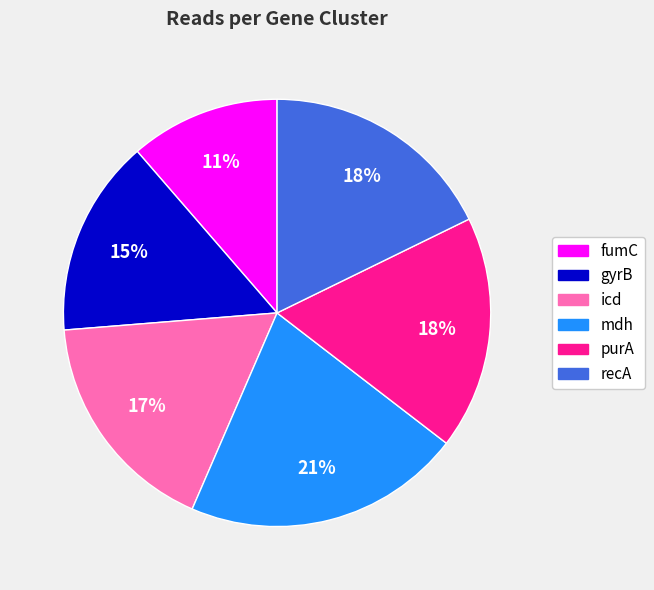

Is there a majority slice in this chart?

No